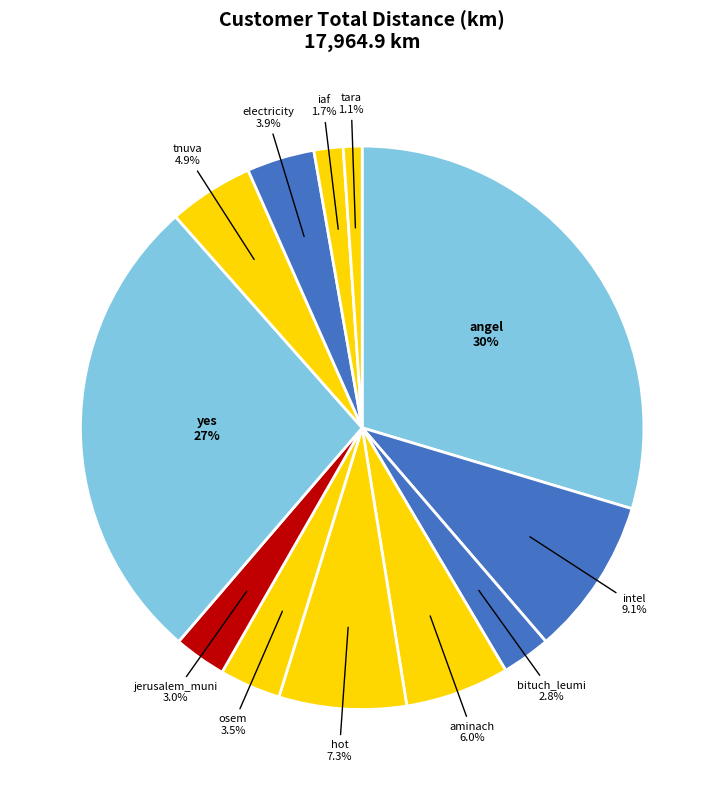

Count the number of slices in the pie.

12